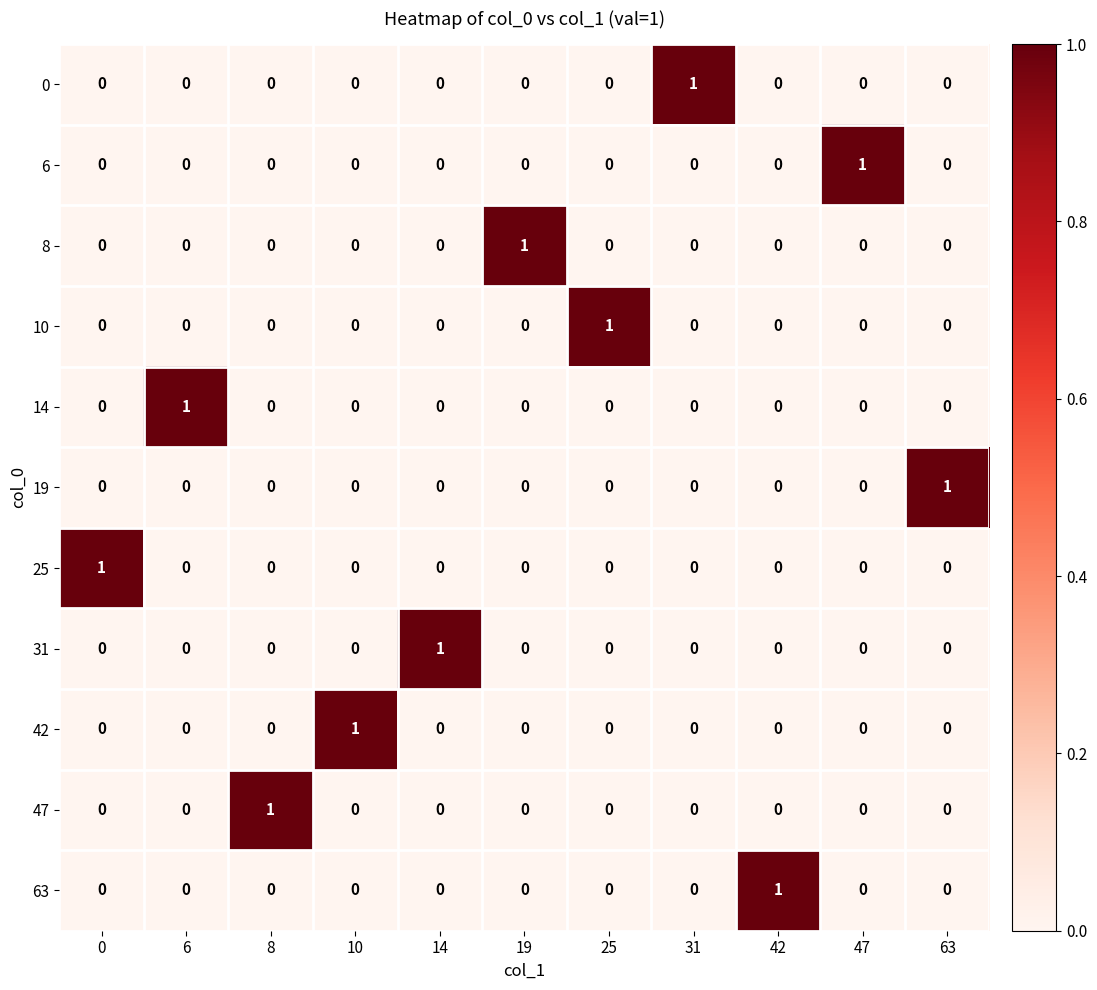

The 31 series shows 0 at 10. True or false?

True